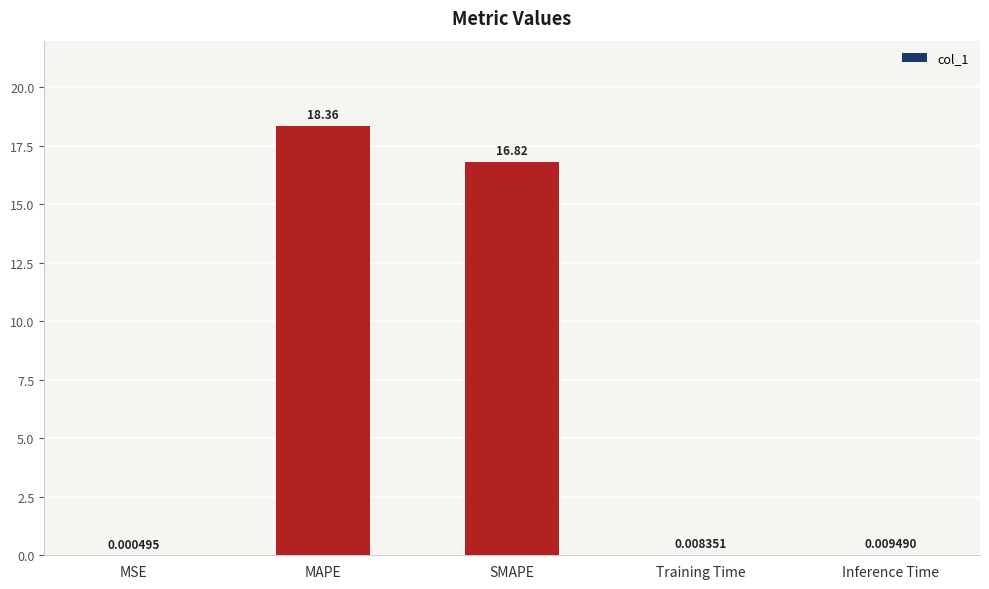

What is the greatest value displayed?

18.4